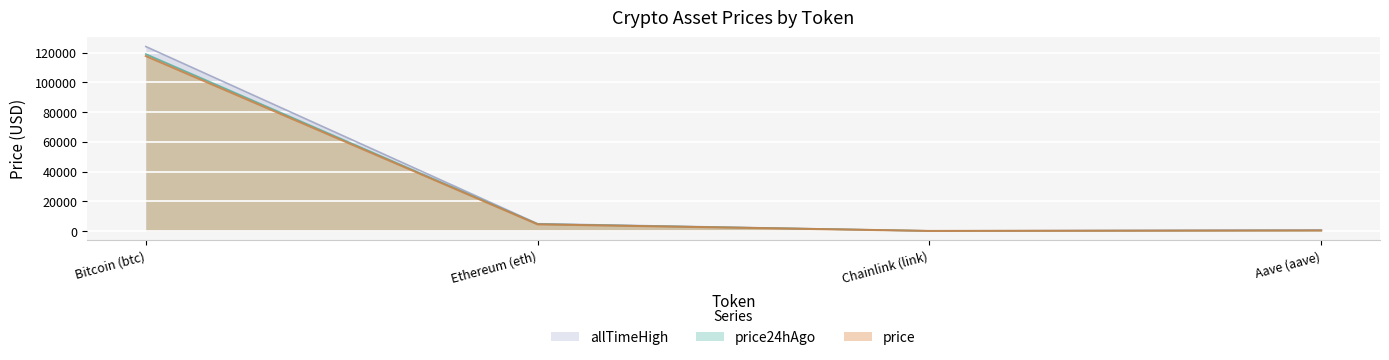

True or false: price24hAgo and allTimeHigh intersect in this chart.

False